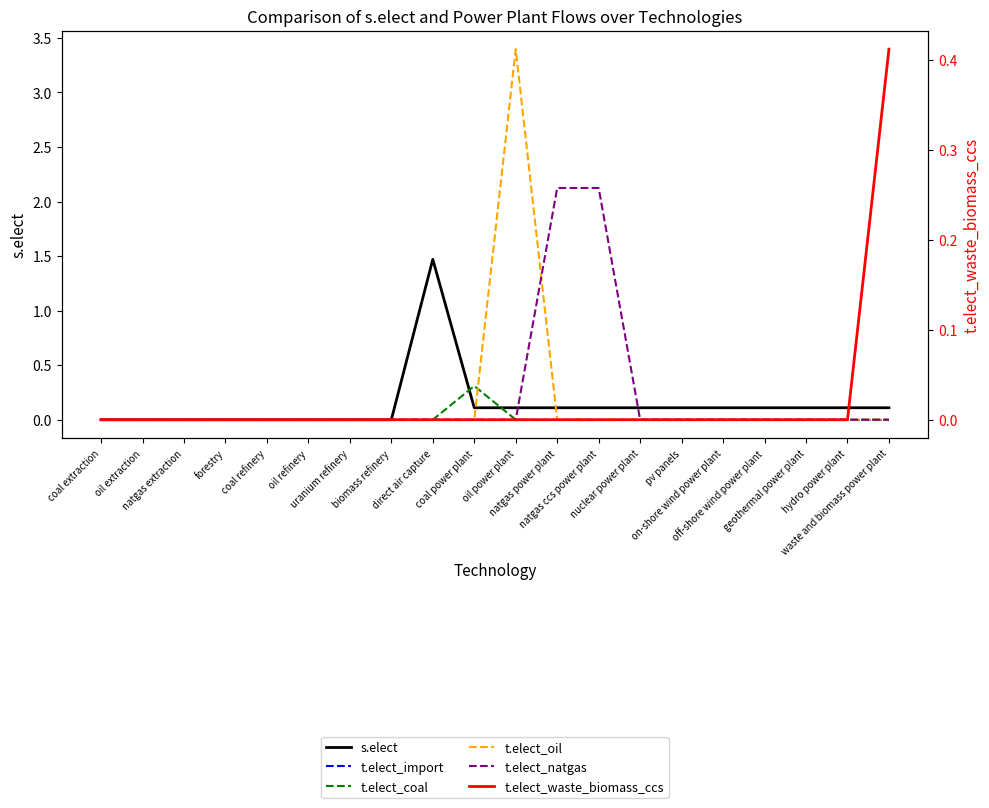

What is the spread (max minus min) of values at nuclear power plant?

0.1